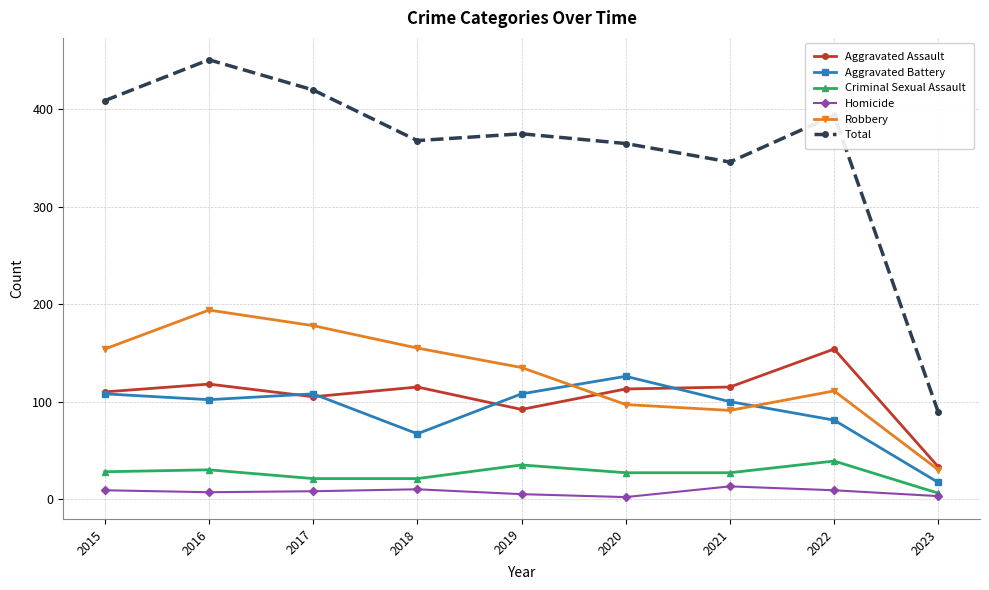

What is the difference between the highest and lowest values at 2020?

363